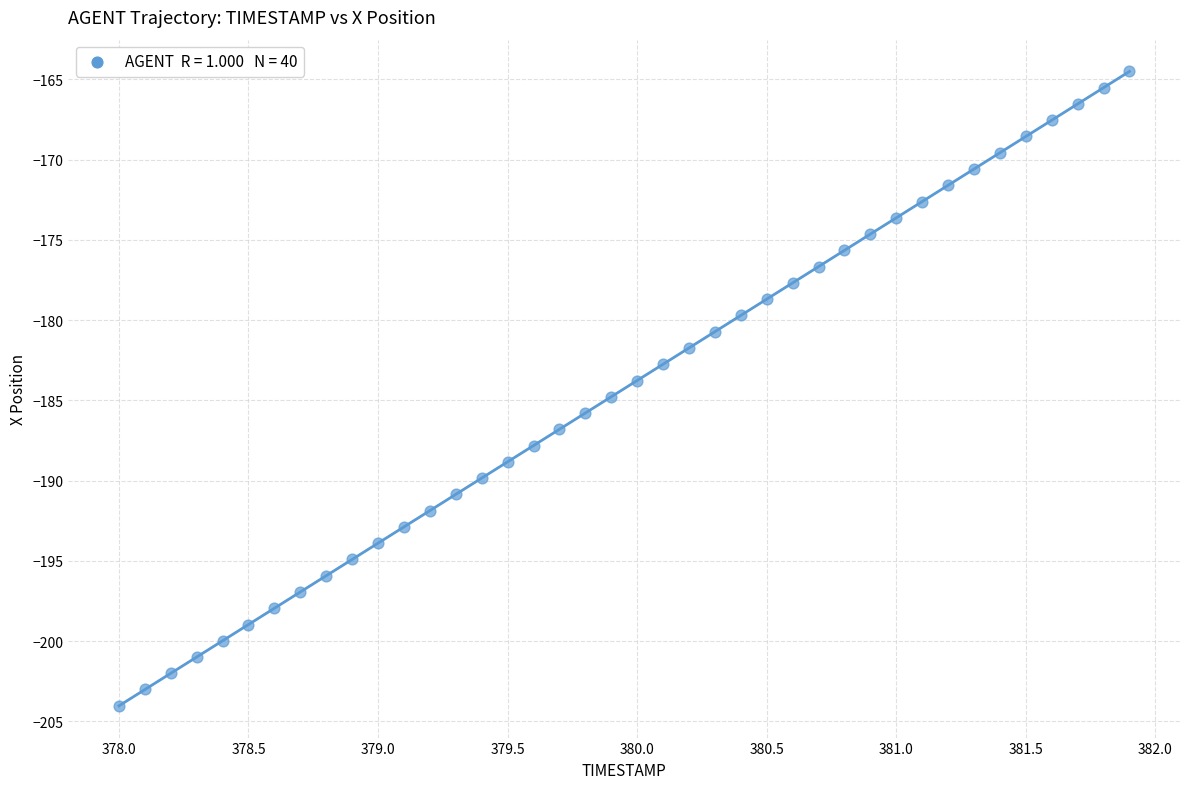

What is the range of X values (max minus min)?

3.9